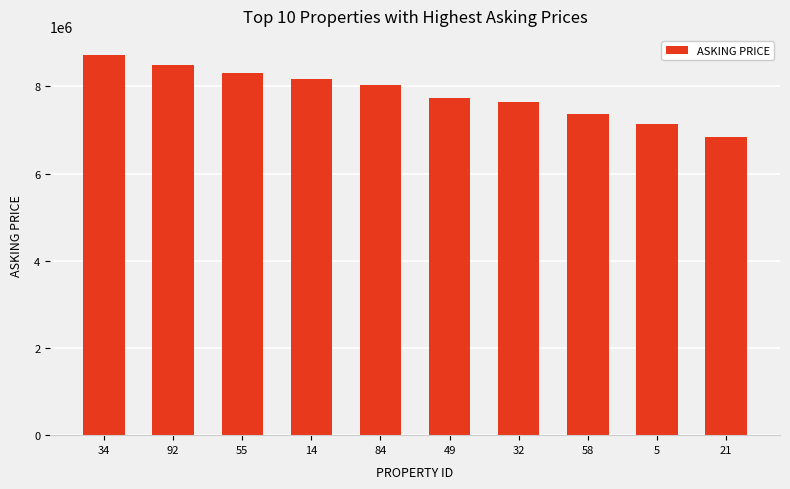

Approximately how many times larger is the value at 49 compared to 32?

1.0